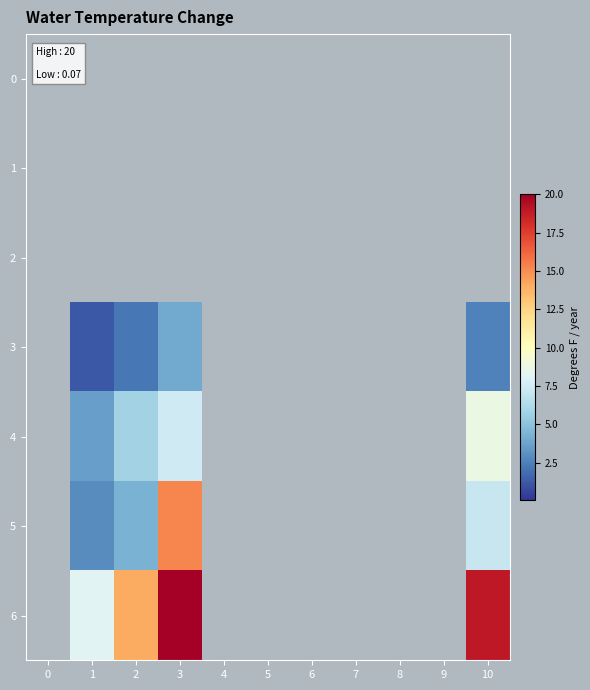

Reading left to right, transcribe all the data shown in this chart.

0: 0=0.0	1=0.0	2=0.0	3=0.0	4=0.0	5=0.0	6=0.0	7=0.0	8=0.0	9=0.0	10=0.0
1: 0=0.0	1=0.0	2=0.0	3=0.0	4=0.0	5=0.0	6=0.0	7=0.0	8=0.0	9=0.0	10=0.0
2: 0=0.0	1=0.0	2=0.0	3=0.0	4=0.0	5=0.0	6=0.0	7=0.0	8=0.0	9=0.0	10=0.0
3: 0=0.0	1=1.2	2=2.2	3=4.0	4=0.0	5=0.0	6=0.0	7=0.0	8=0.0	9=0.0	10=2.5
4: 0=0.0	1=3.6	2=5.8	3=7.4	4=0.0	5=0.0	6=0.0	7=0.0	8=0.0	9=0.0	10=8.8
5: 0=0.0	1=2.9	2=4.3	3=15.2	4=0.0	5=0.0	6=0.0	7=0.0	8=0.0	9=0.0	10=7.1
6: 0=0.0	1=8.2	2=14.0	3=27.9	4=0.0	5=0.0	6=0.0	7=0.0	8=0.0	9=0.0	10=19.0